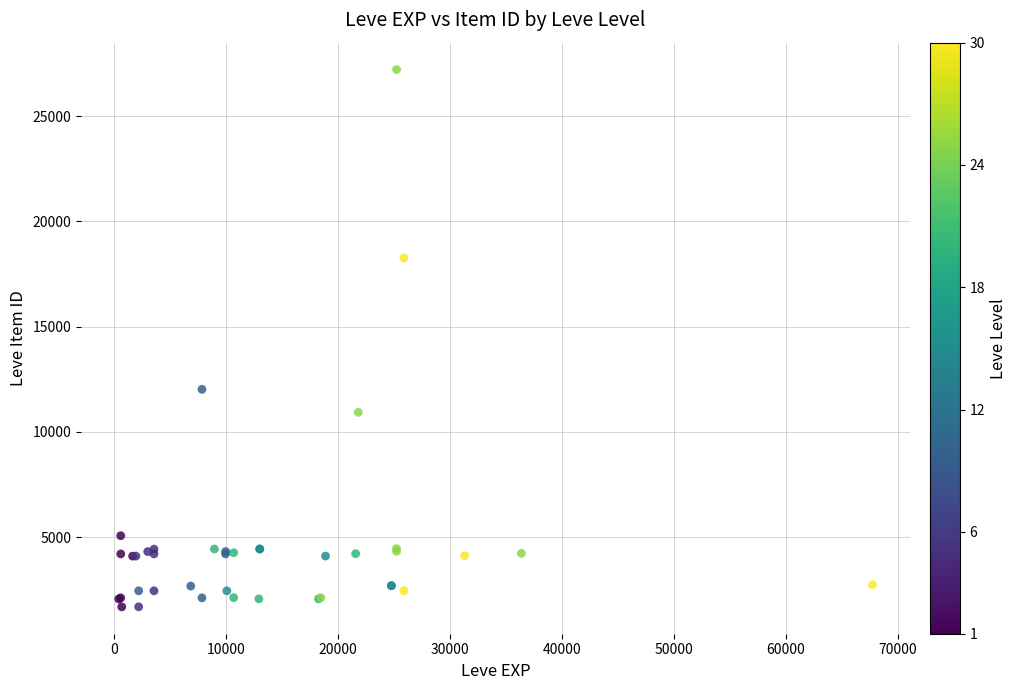

What Y value in the scatter plot is closest to 14448?

12018